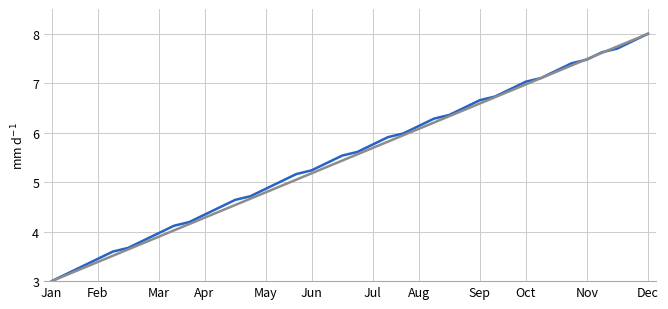

What is the minimum value shown in the chart?

3.0